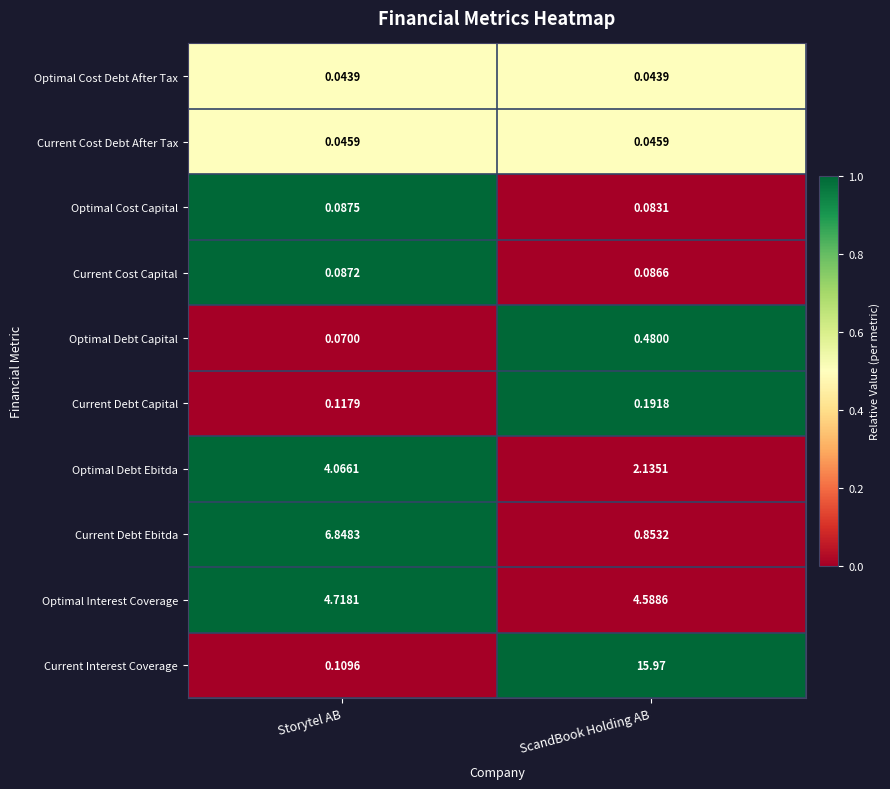

At which category is the sum across all series the highest?

ScandBook Holding AB